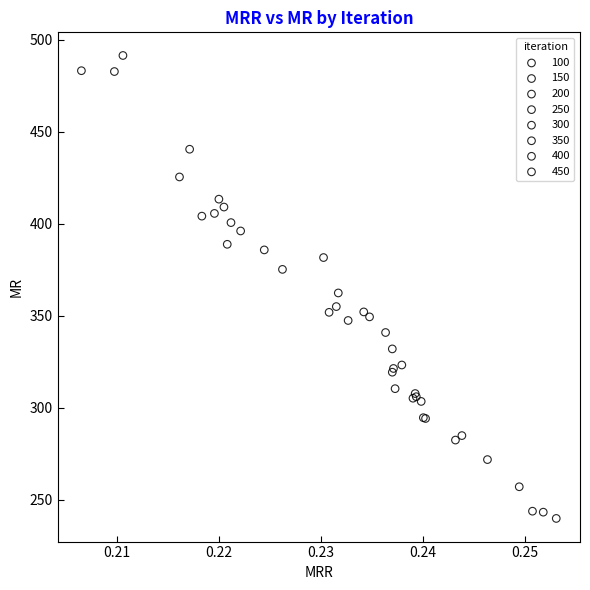

What are all the series names shown in the legend?

100, 150, 200, 250, 300, 350, 400, 450